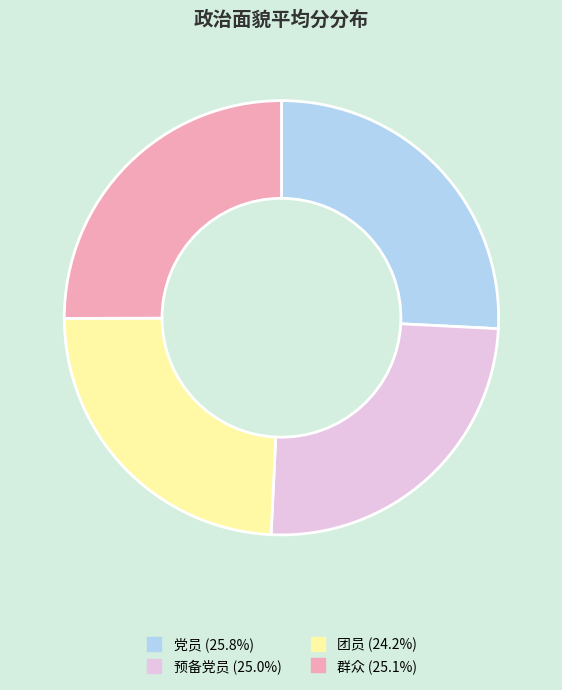

The 党员 slice represents 15% of the pie. True or false?

False